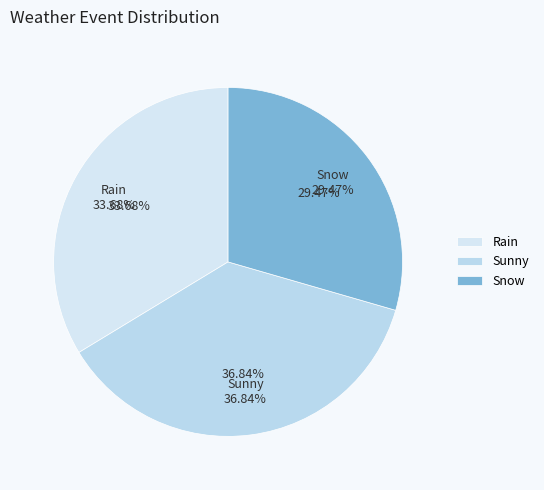

What percentage is the Rain slice, to the nearest percent?

34%